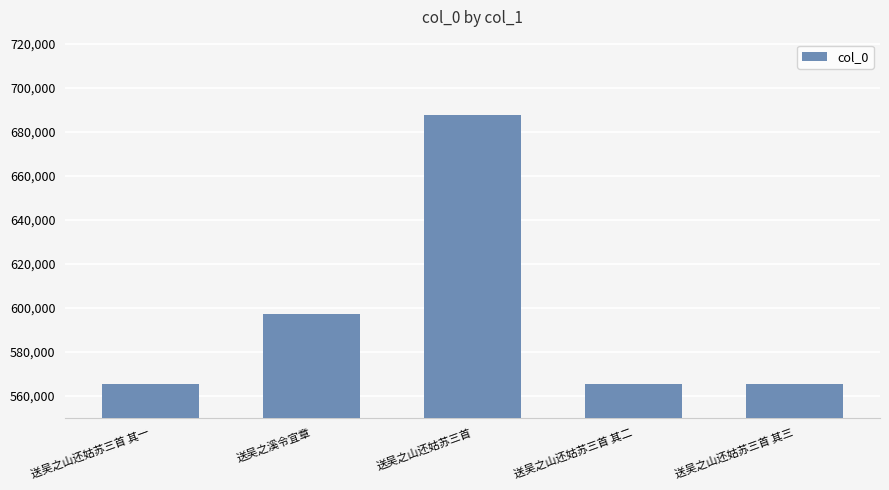

What is the smallest value displayed?

565253